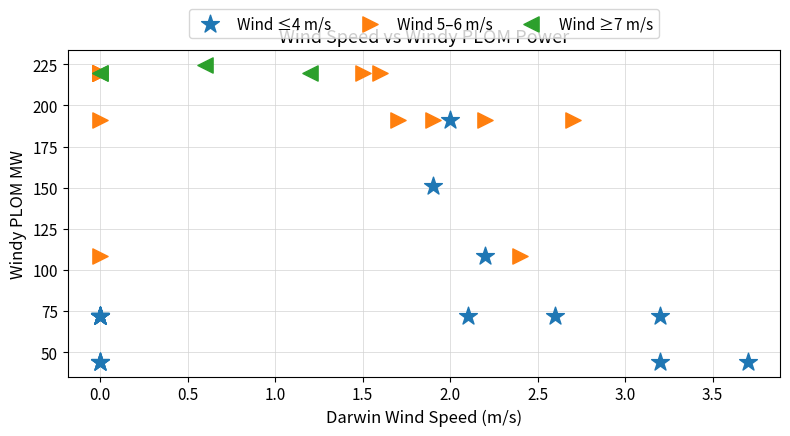

What are all the series names shown in the legend?

Wind ≤4 m/s, Wind 5–6 m/s, Wind ≥7 m/s